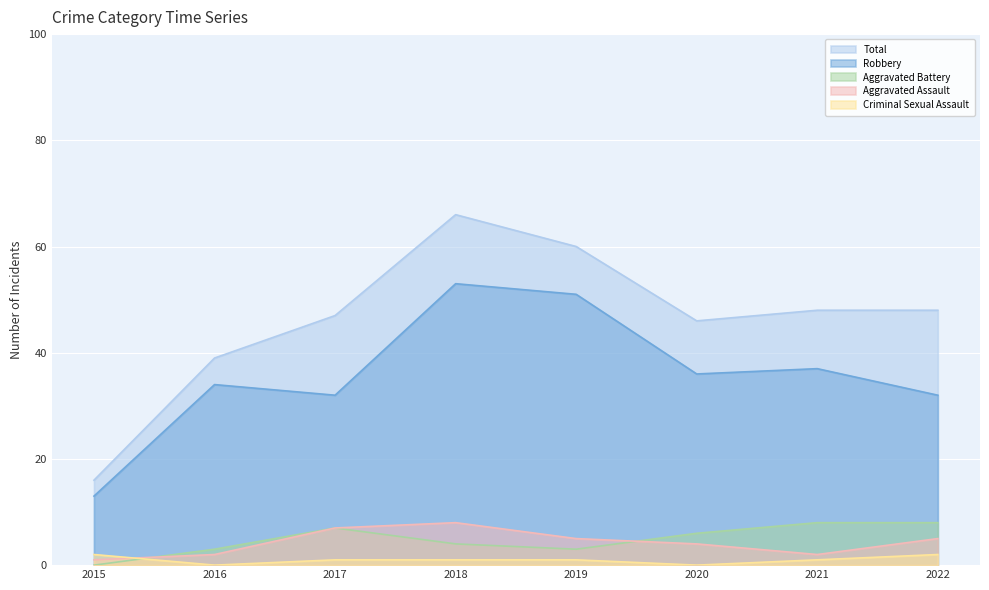

The Criminal Sexual Assault series shows 0 at 2021. True or false?

False